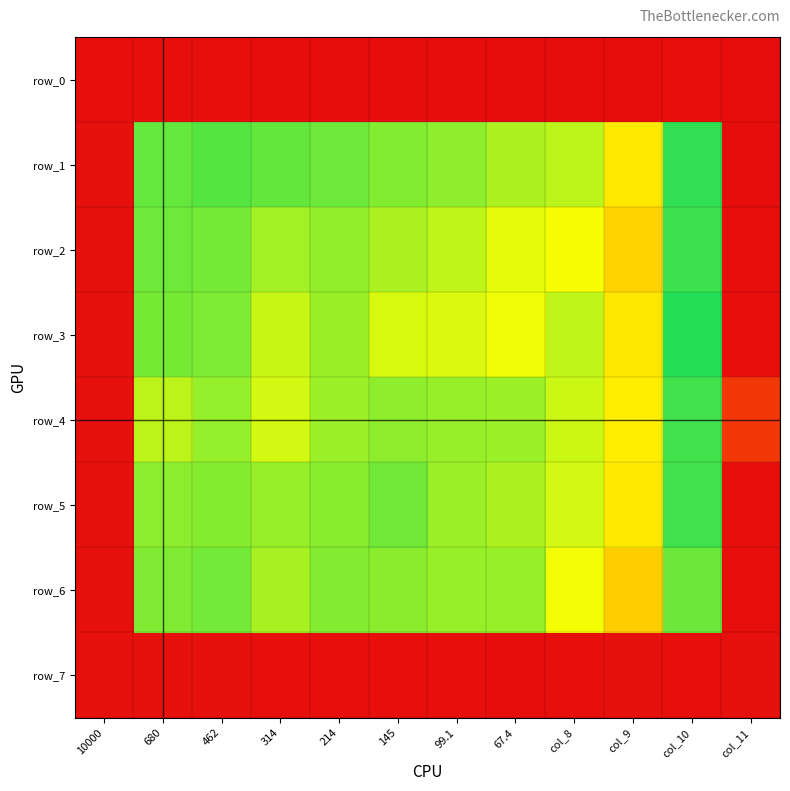

What is the spread (max minus min) of values at col_11?

0.1